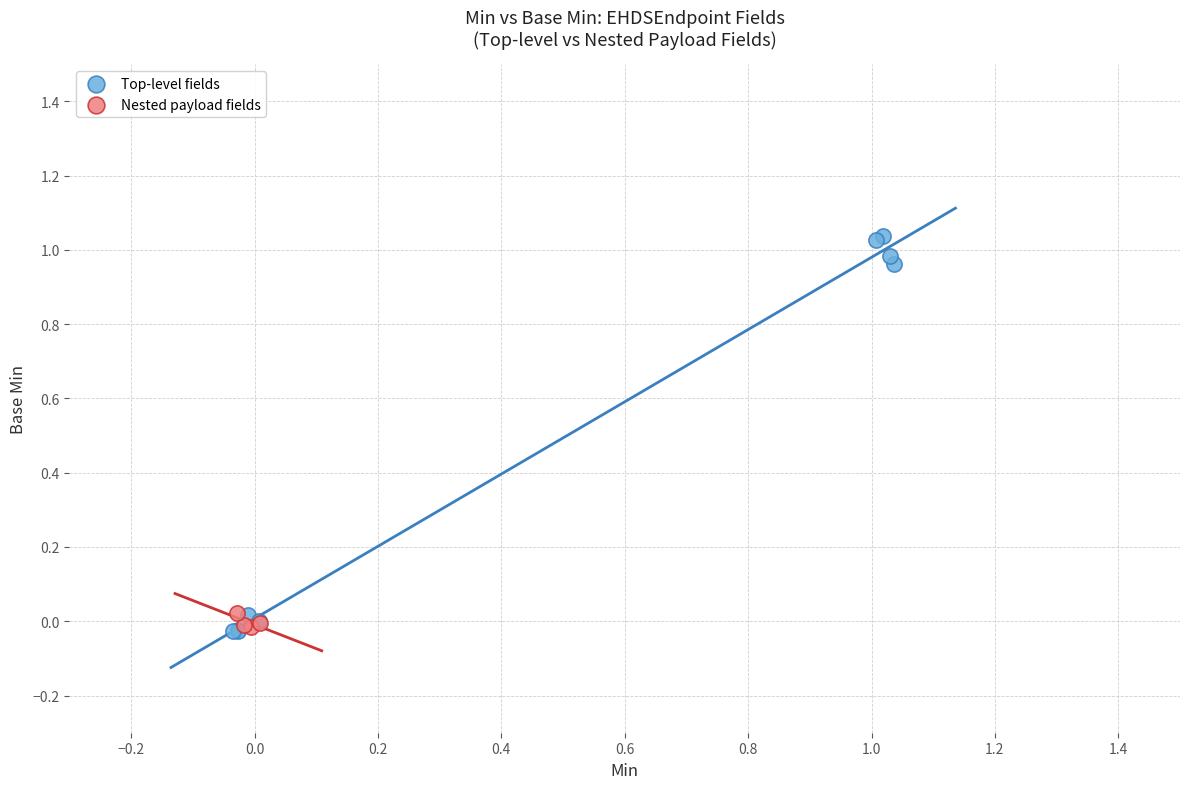

What are all the series names shown in the legend?

Top-level fields, Nested payload fields